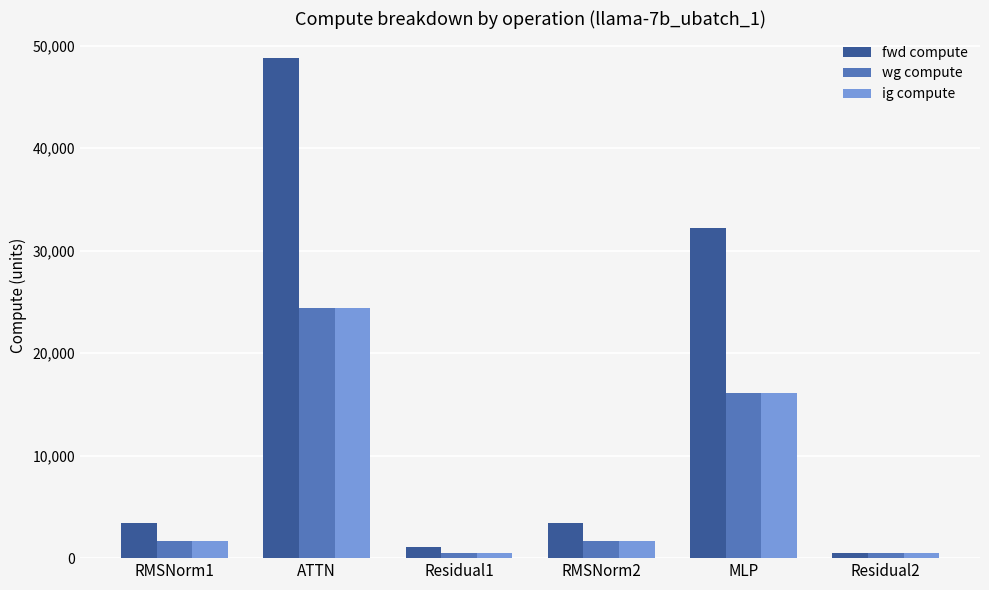

What is the difference between the second highest and second lowest values in the fwd compute series?

31129.3